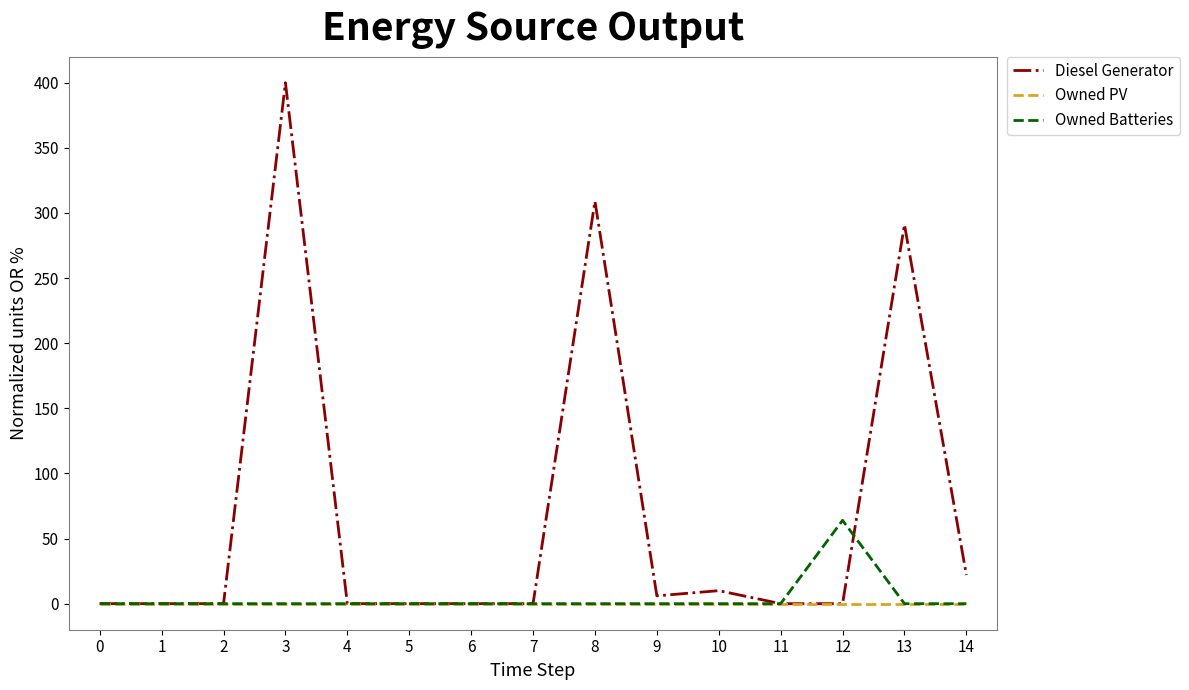

After their last crossing, which series has the higher values: Owned Batteries or Diesel Generator?

Diesel Generator